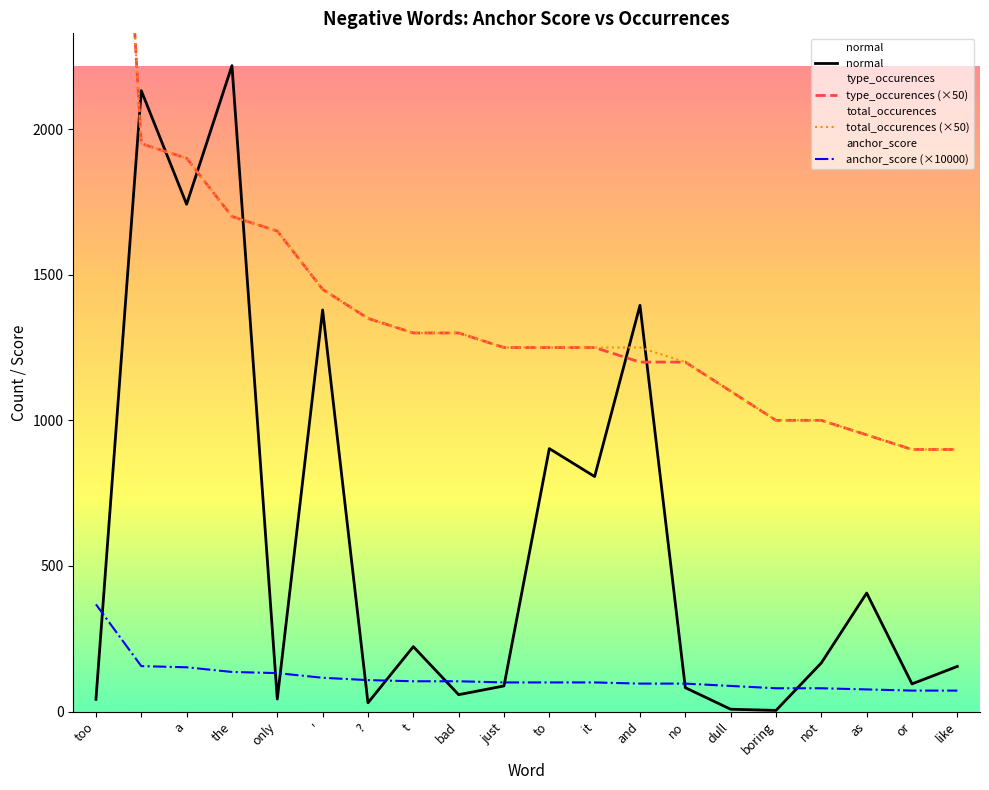

True or false: total_occurences (×50) and anchor_score (×10000) cross at least once.

False